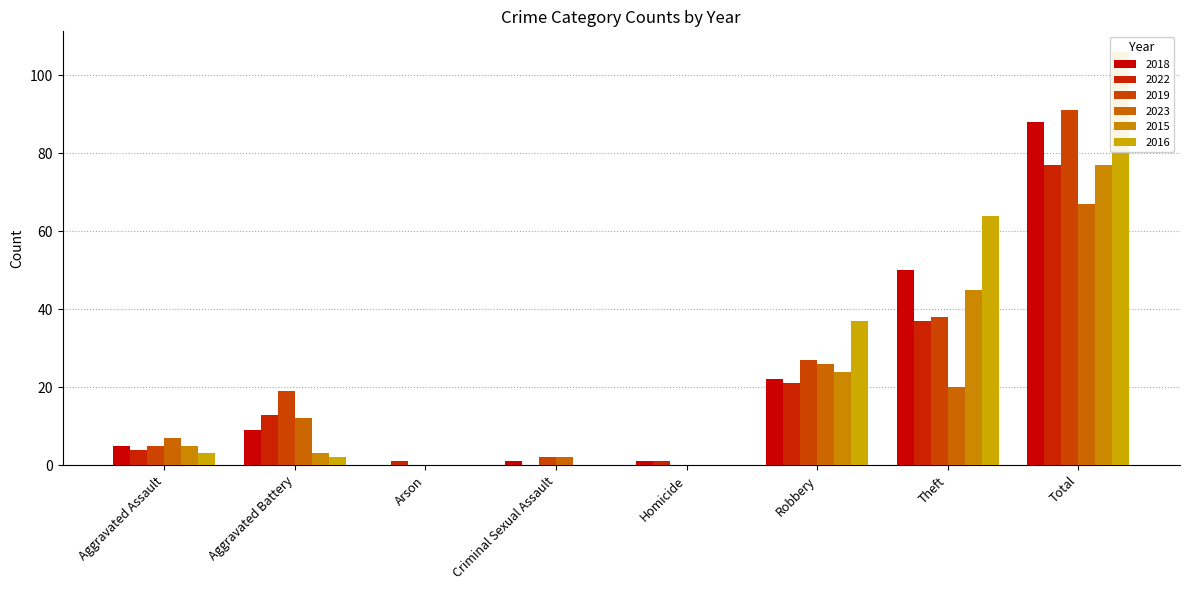

Is it true that 2023 equals 30 at Homicide?

False